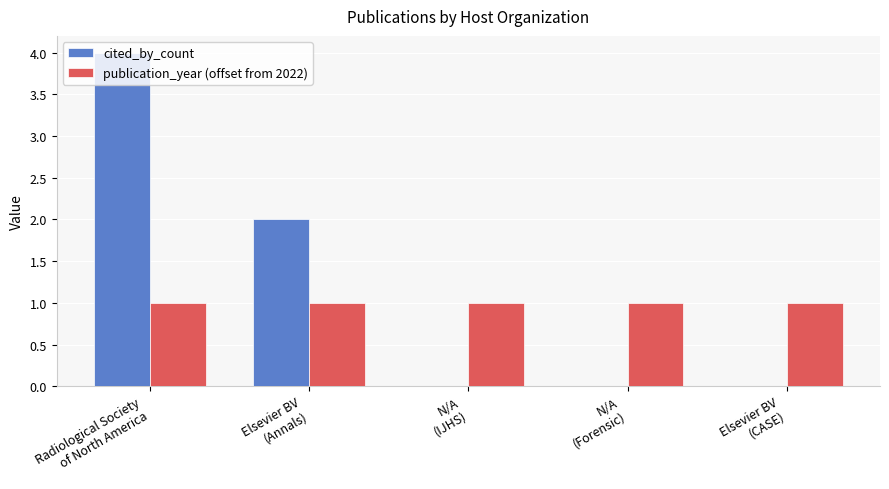

Reading left to right, extract all data points from this chart.

cited_by_count: 4	2	0	0	0
publication_year (offset from 2022): 1	1	1	1	1